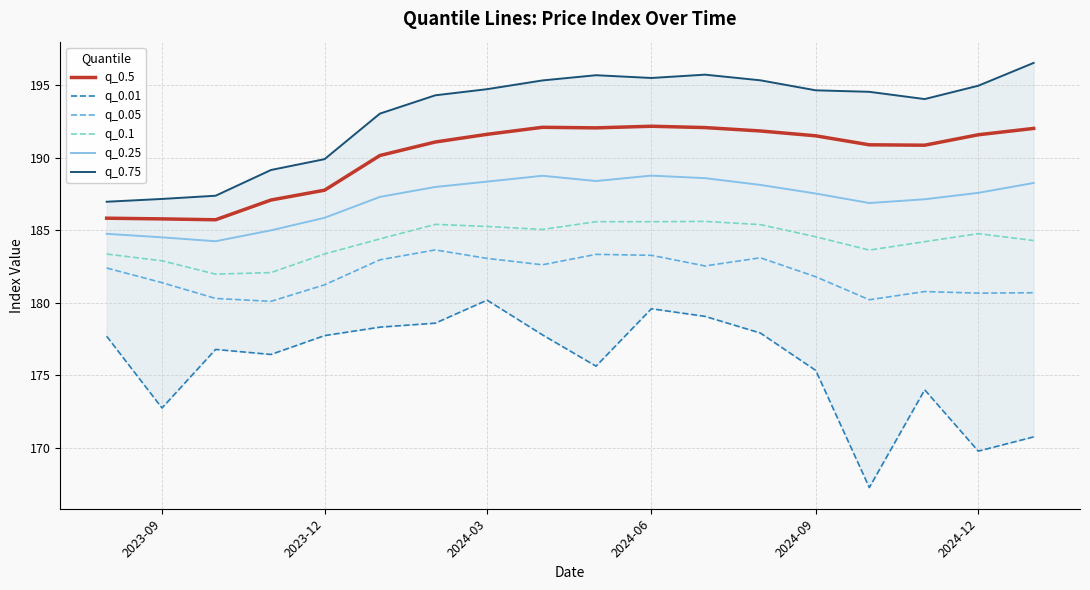

What is the value of the q_0.75 point at the 7th from the left?

194.3